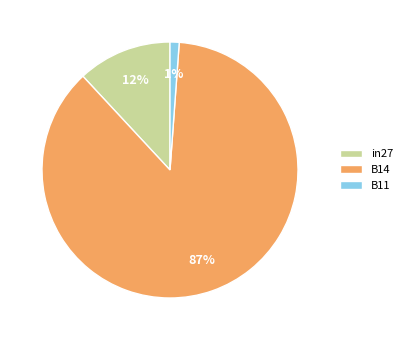

Which has a higher value, B11 or in27?

in27